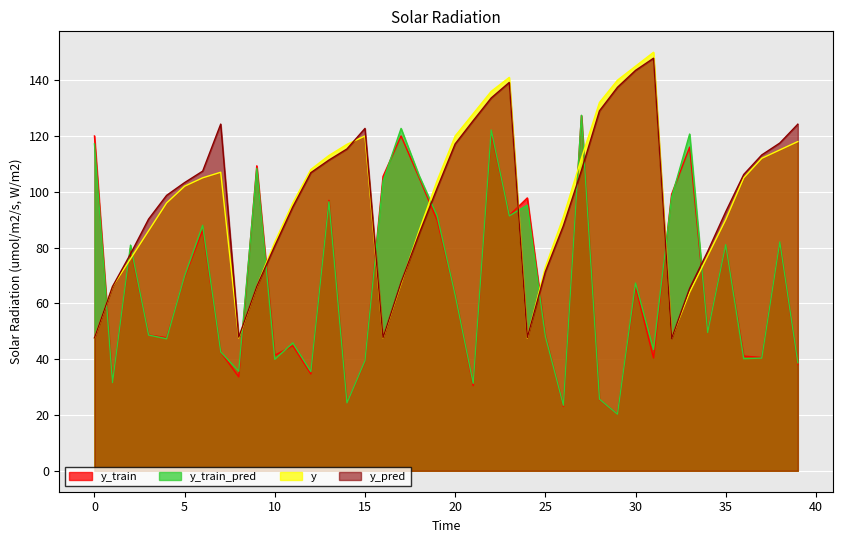

Reading right to left, transcribe all the data shown in this chart.

y_train: 38.1	81.6	40.6	41.1	80.6	49.8	116.0	99.1	40.4	66.0	20.3	25.5	127.3	23.1	48.5	97.8	91.5	121.0	30.5	63.1	89.8	105.1	120.0	105.5	39.2	24.3	96.9	34.7	44.8	41.4	109.3	33.7	42.5	86.3	69.4	47.7	48.7	79.8	31.7	120.0
y_train_pred: 38.7	82.0	40.4	40.2	81.0	49.6	120.7	98.0	43.5	67.3	20.3	25.7	127.4	23.5	48.2	95.2	91.4	122.1	31.3	63.0	91.4	105.8	122.7	103.8	39.5	24.3	96.4	35.5	45.8	40.0	108.4	35.7	42.6	88.0	69.9	47.3	48.6	80.9	31.6	117.2
y: 118.0	115.0	112.0	105.0	90.0	77.0	64.0	47.6	150.0	145.0	140.0	132.0	112.0	91.0	73.0	47.6	141.0	136.0	128.0	120.0	104.0	86.0	67.0	47.6	120.0	117.0	113.0	108.0	96.0	82.0	66.0	47.6	107.0	105.0	102.0	96.0	86.0	76.0	66.0	47.6
y_pred: 124.2	117.5	113.2	106.2	92.8	78.6	65.4	47.4	147.9	143.5	137.4	129.0	107.6	87.8	71.3	47.8	139.2	133.6	125.5	117.2	101.3	84.9	67.5	47.7	122.7	115.3	111.4	106.9	94.6	80.6	66.1	47.9	124.3	107.4	103.3	98.7	90.2	77.7	66.0	47.6